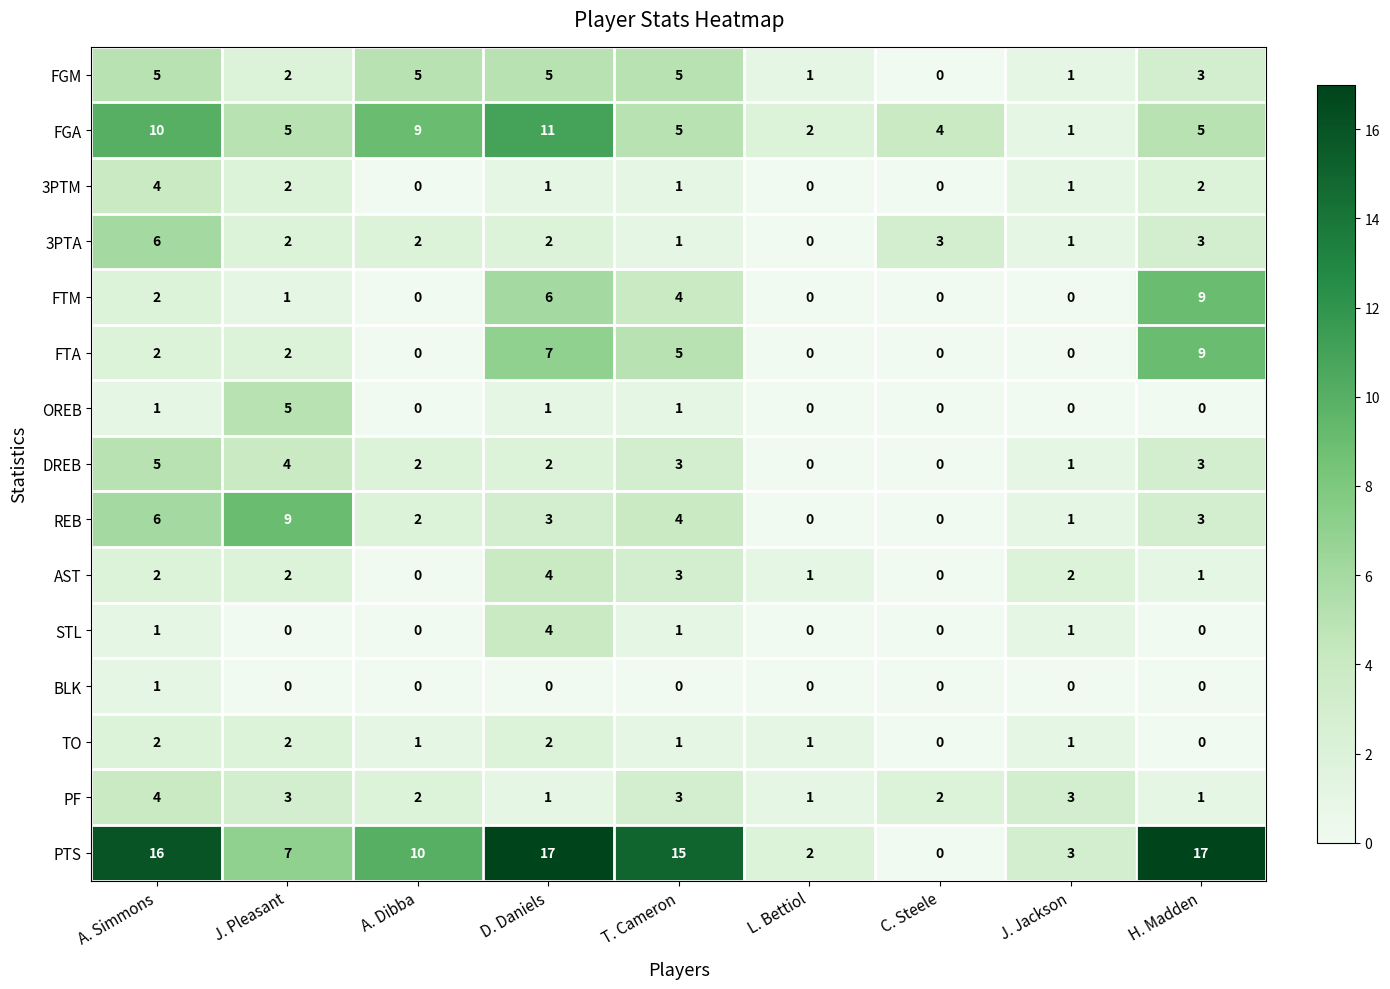

What is the difference between the maximum and minimum values in the REB series?

9